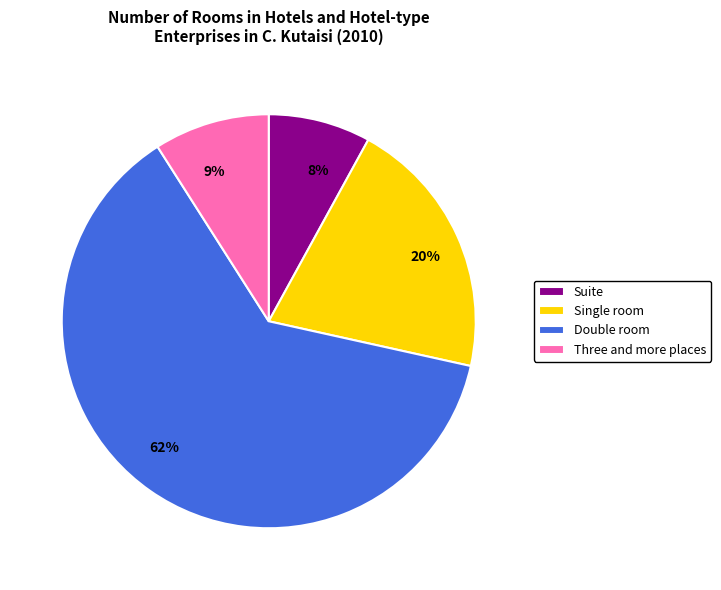

To the nearest percent, what is the difference between the Single room and Suite slice percentages?

12%